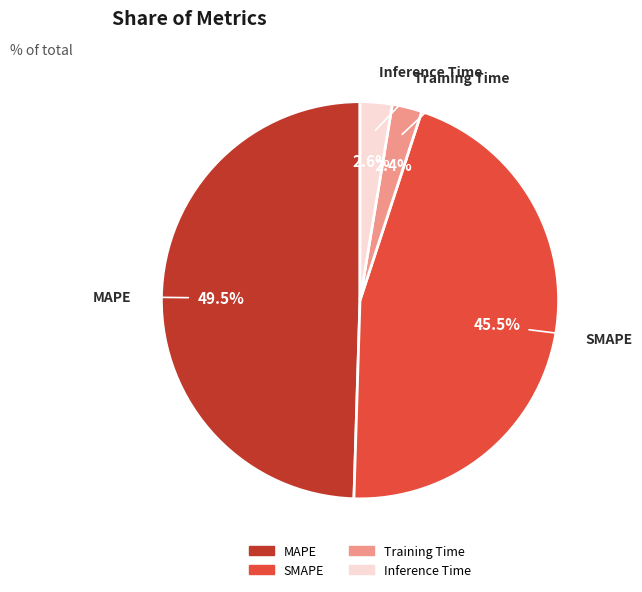

Does Inference Time represent more than half of the total?

No